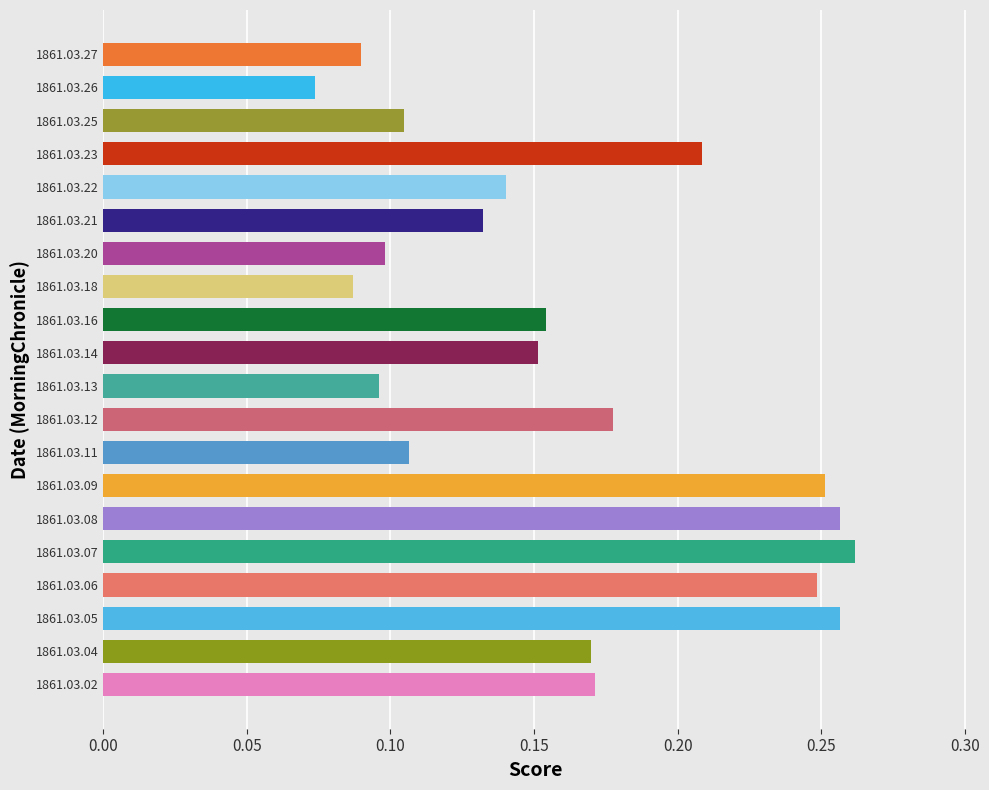

What is the sum of all values?

3.2